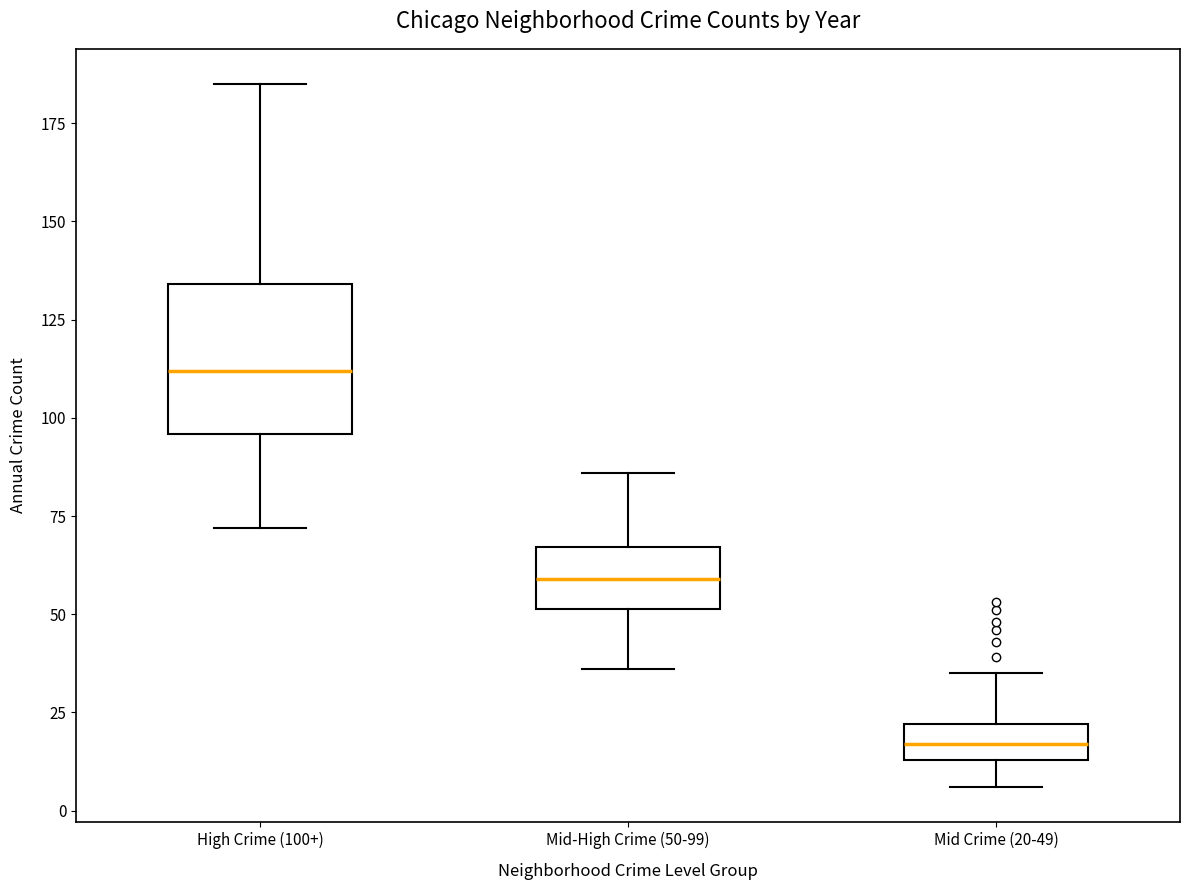

Reading left to right, read every box against the y-axis: the position of its median line, the range the box covers, and the ends of its whiskers. The values are not printed on the chart, so give them approximately, as read against the axis.

High Crime (100+): median 110, box 95 to 135, whiskers 70 to 185
Mid-High Crime (50-99): median 60, box 50 to 65, whiskers 35 to 85
Mid Crime (20-49): median 15 (inside the box), box 15 to 20, whiskers 5 to 35